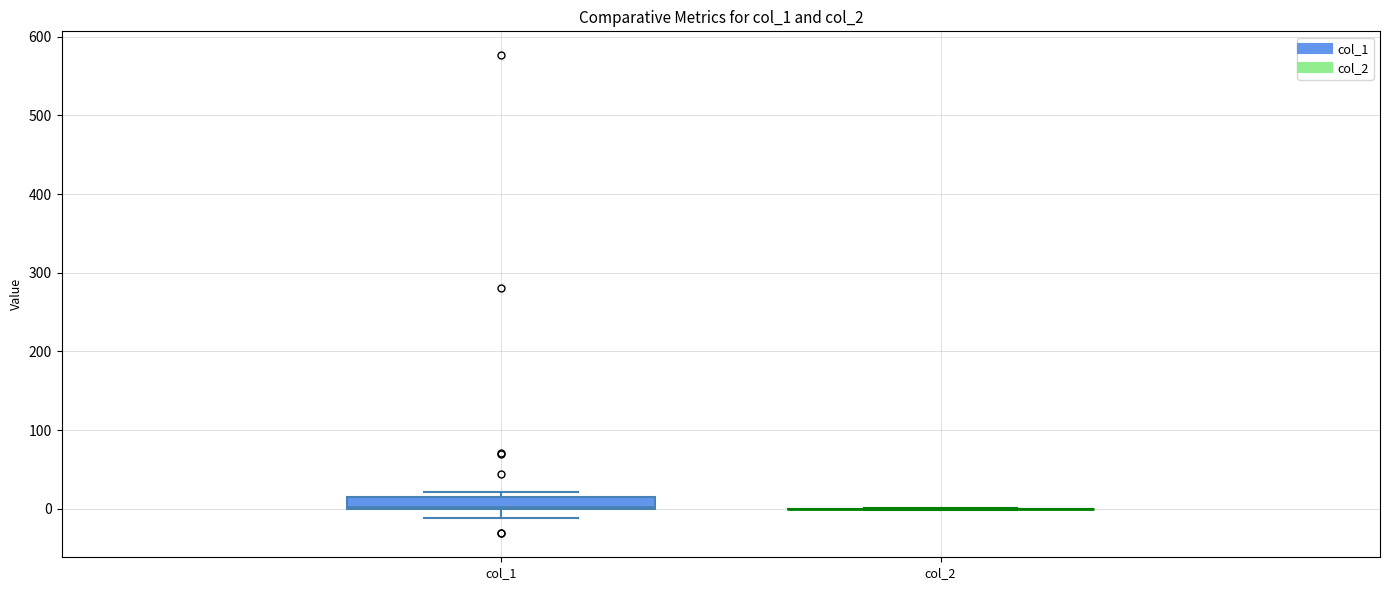

Where is the upper edge of the box for col_1 on the y-axis? The values are not printed on the chart, so give them approximately, as read against the axis.

10